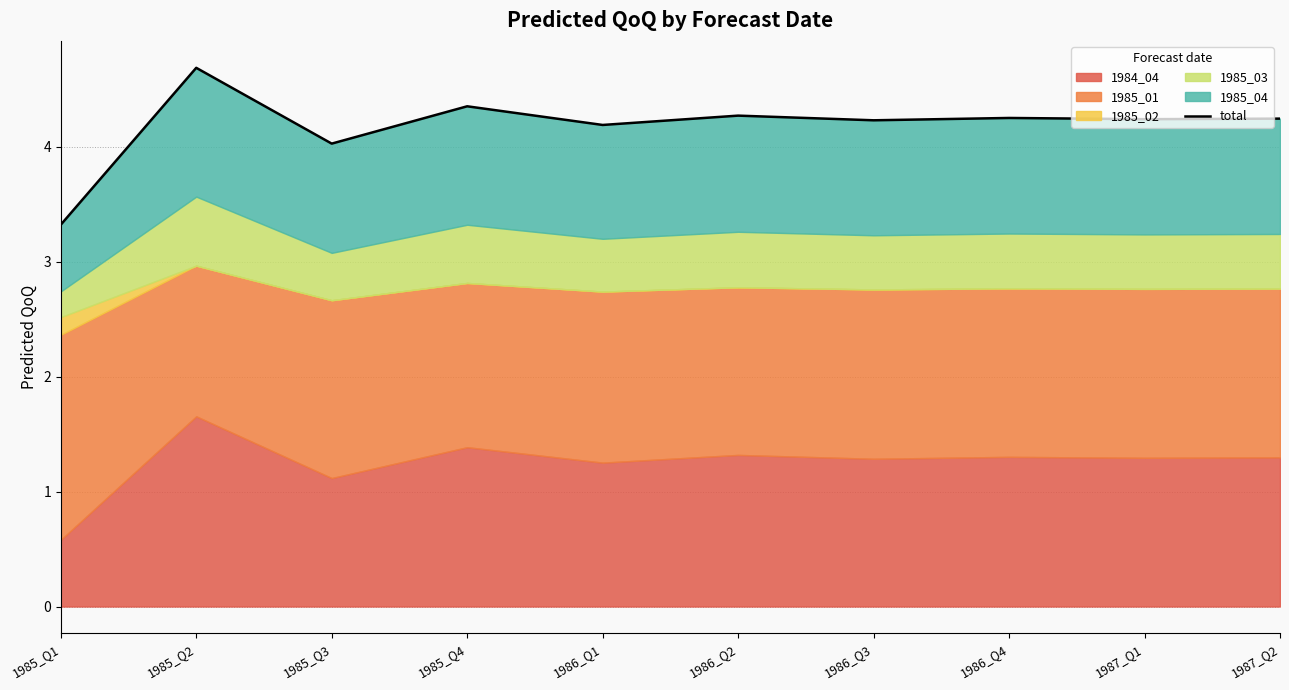

What is the ratio of the value at 1987_Q1 to the value at 1985_Q1?

1.3